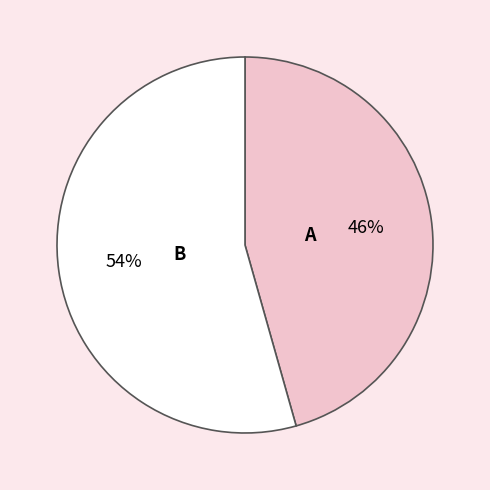

Does any single category account for the majority?

Yes